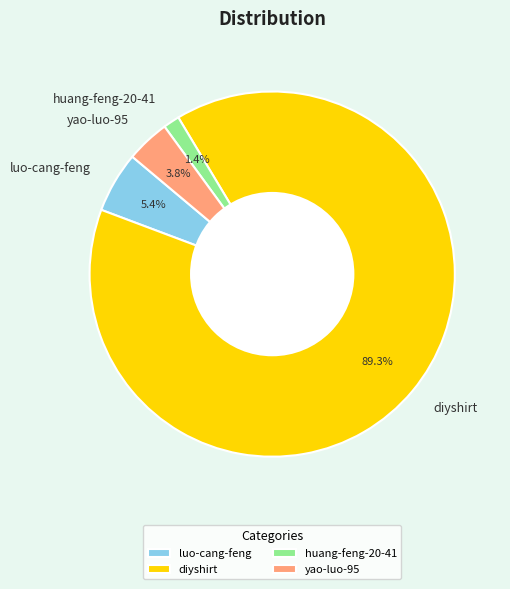

How many segments does this pie chart have?

4